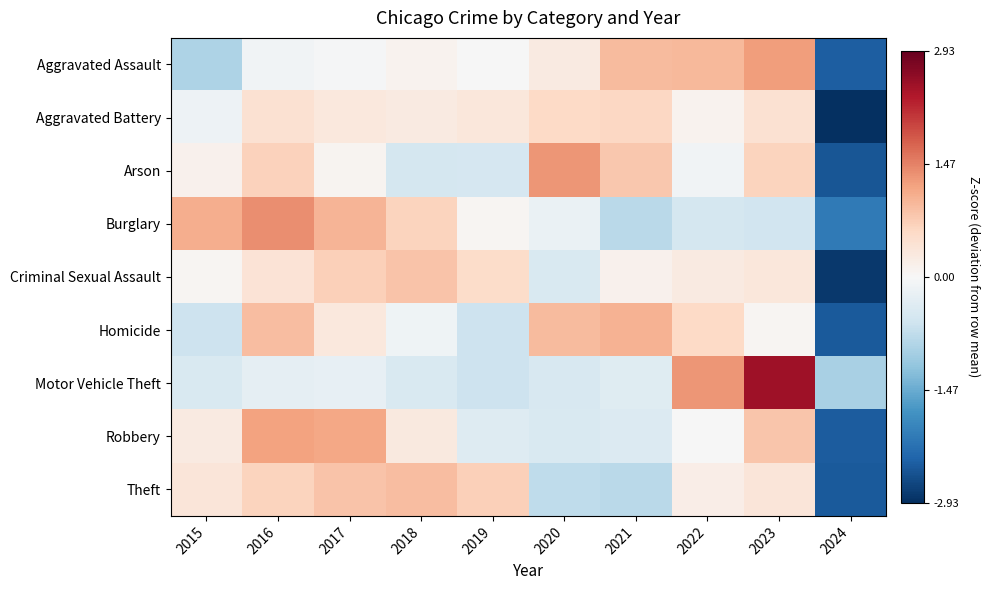

Reading right to left, what are all the values shown in this chart?

Aggravated Assault: 2024=-2.4	2023=1.2	2022=0.9	2021=0.9	2020=0.3	2019=-0.0	2018=0.1	2017=-0.0	2016=-0.1	2015=-0.9
Aggravated Battery: 2024=-2.9	2023=0.4	2022=0.1	2021=0.6	2020=0.6	2019=0.3	2018=0.3	2017=0.3	2016=0.5	2015=-0.2
Arson: 2024=-2.5	2023=0.7	2022=-0.1	2021=0.8	2020=1.3	2019=-0.5	2018=-0.5	2017=0.1	2016=0.7	2015=0.1
Burglary: 2024=-2.1	2023=-0.6	2022=-0.5	2021=-0.8	2020=-0.2	2019=0.1	2018=0.7	2017=1.0	2016=1.4	2015=1.1
Criminal Sexual Assault: 2024=-2.8	2023=0.3	2022=0.3	2021=0.1	2020=-0.4	2019=0.5	2018=0.8	2017=0.7	2016=0.4	2015=0.1
Homicide: 2024=-2.5	2023=0.1	2022=0.6	2021=1.0	2020=0.9	2019=-0.6	2018=-0.1	2017=0.3	2016=0.9	2015=-0.6
Motor Vehicle Theft: 2024=-1.0	2023=2.5	2022=1.3	2021=-0.4	2020=-0.5	2019=-0.6	2018=-0.5	2017=-0.2	2016=-0.3	2015=-0.4
Robbery: 2024=-2.4	2023=0.8	2022=-0.0	2021=-0.4	2020=-0.4	2019=-0.4	2018=0.3	2017=1.1	2016=1.2	2015=0.3
Theft: 2024=-2.5	2023=0.4	2022=0.2	2021=-0.8	2020=-0.7	2019=0.7	2018=0.9	2017=0.8	2016=0.6	2015=0.4